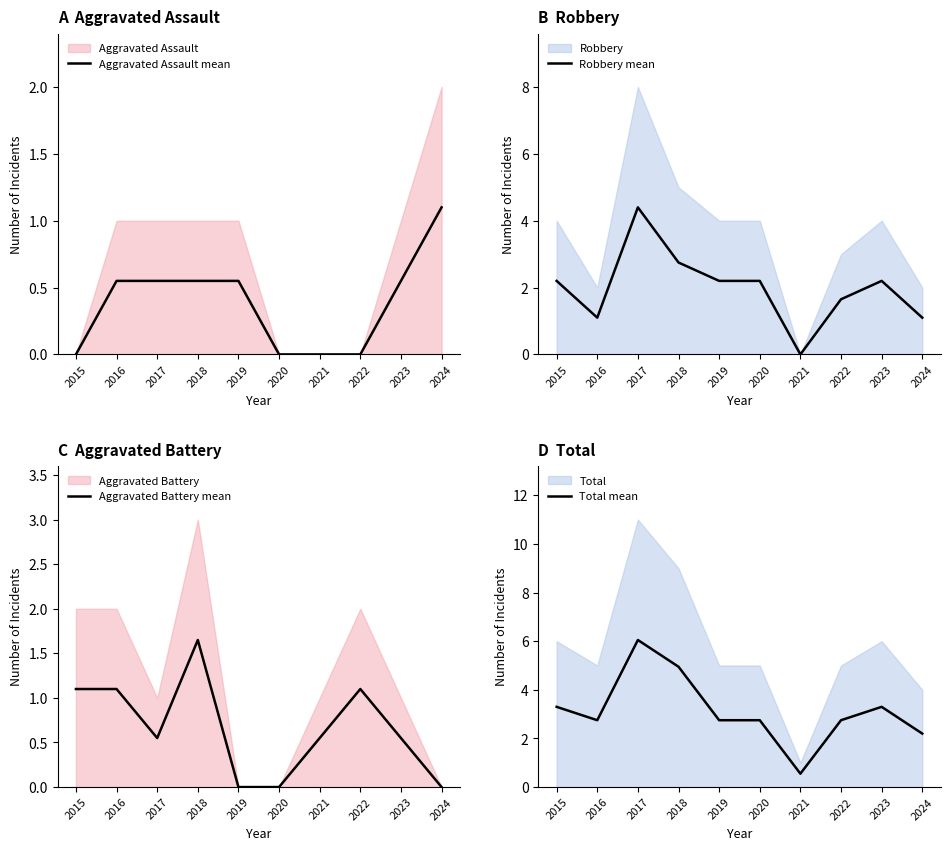

At which label does Aggravated Assault mean reach its peak?

2024